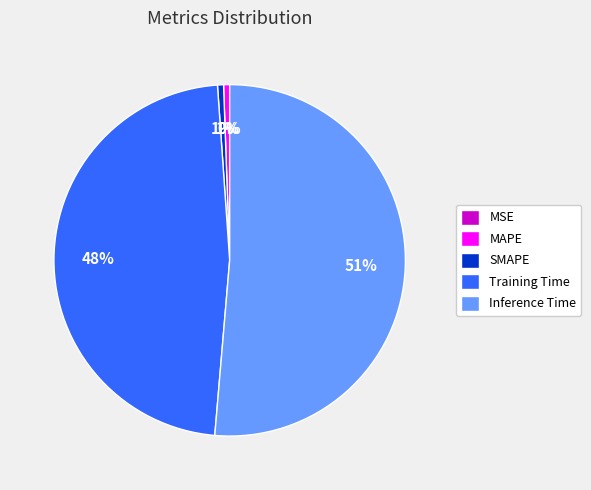

To the nearest percent, what is the difference between the largest and smallest slice percentages?

51%